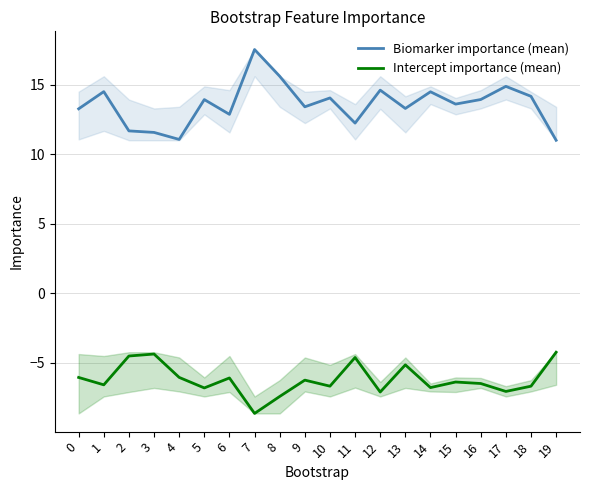

True or false: Biomarker importance (mean) and Intercept importance (mean) cross at least once.

False